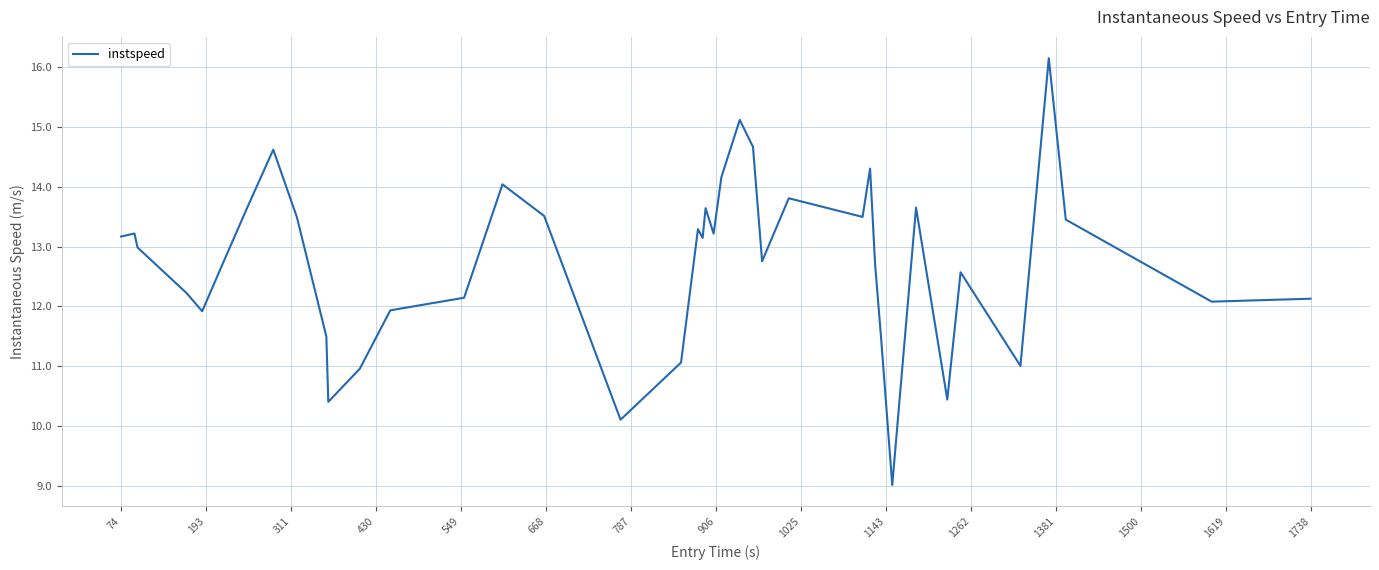

What is the smallest value displayed?

9.0